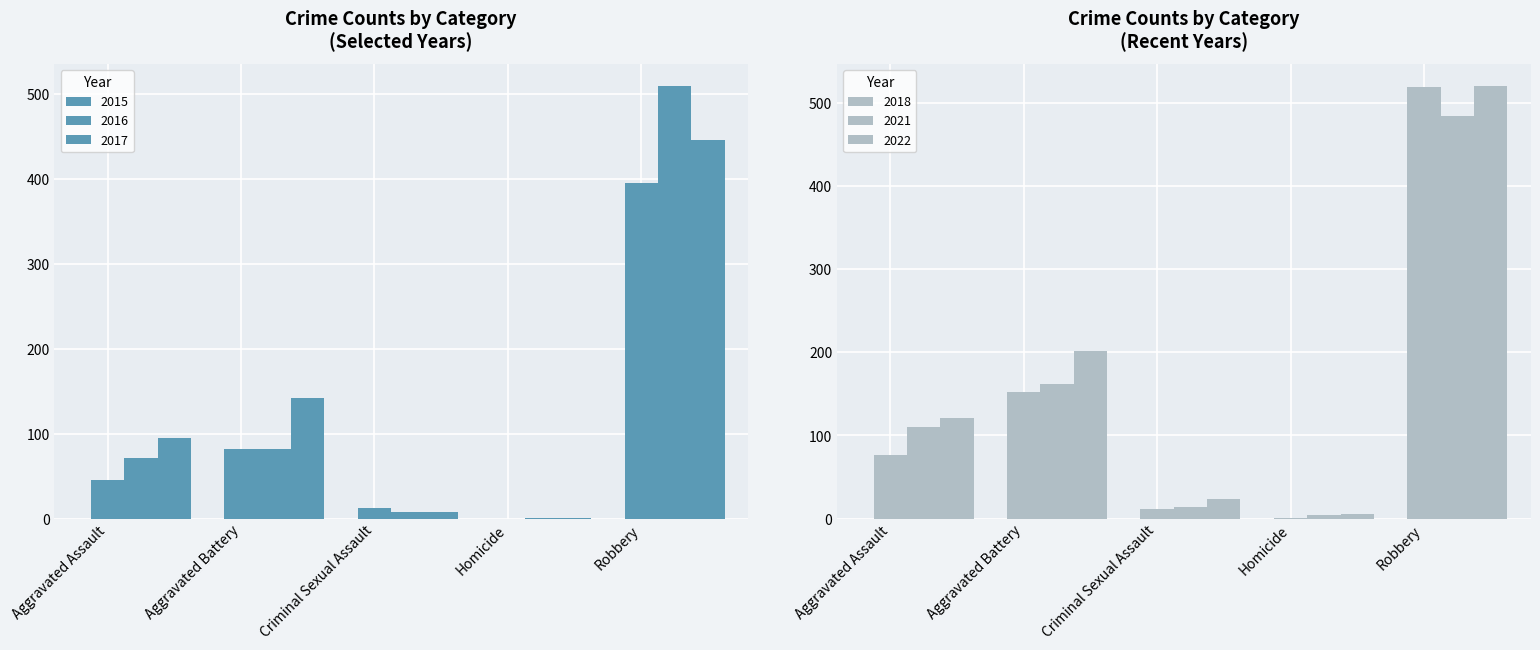

What is the label of the 2nd bar from the left?

Aggravated Battery